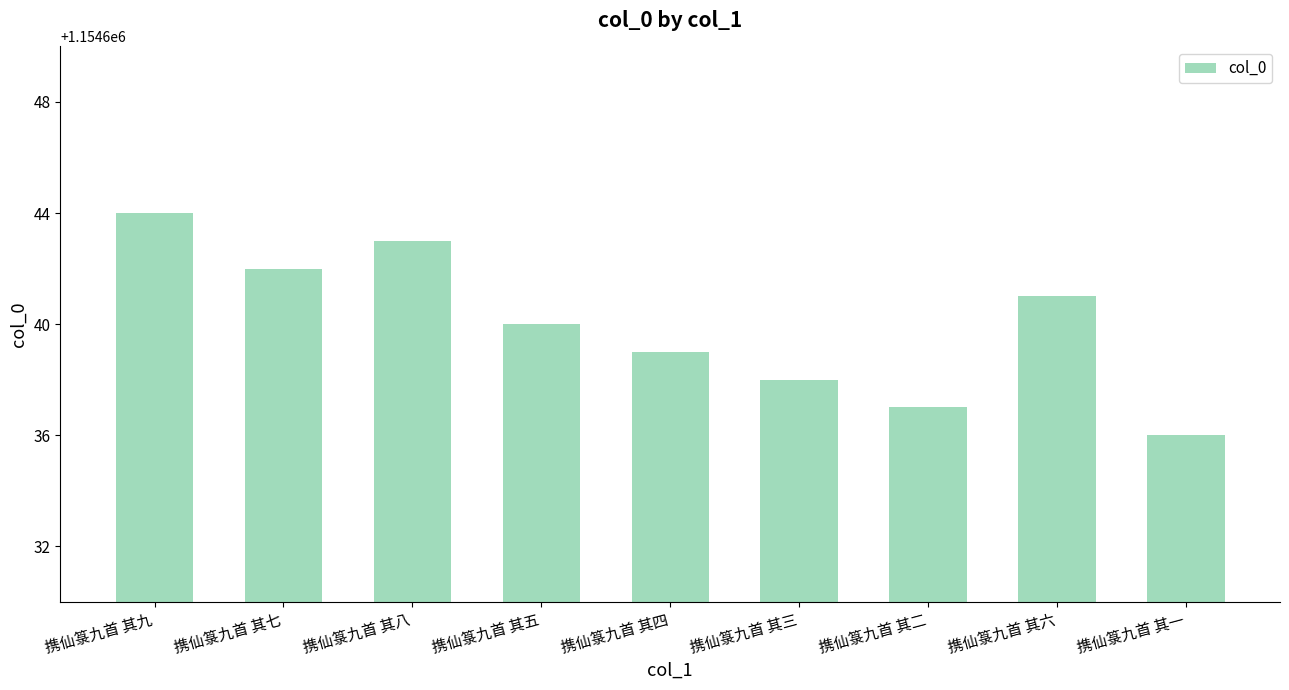

Between 携仙箓九首 其三 and 携仙箓九首 其四, which is larger?

携仙箓九首 其四